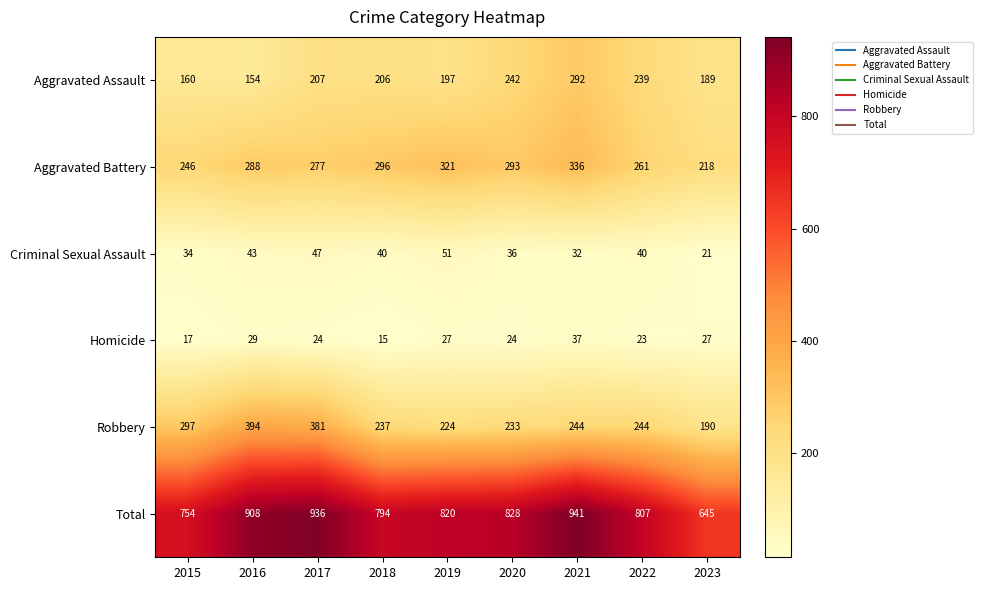

How many data points does each series have?

9